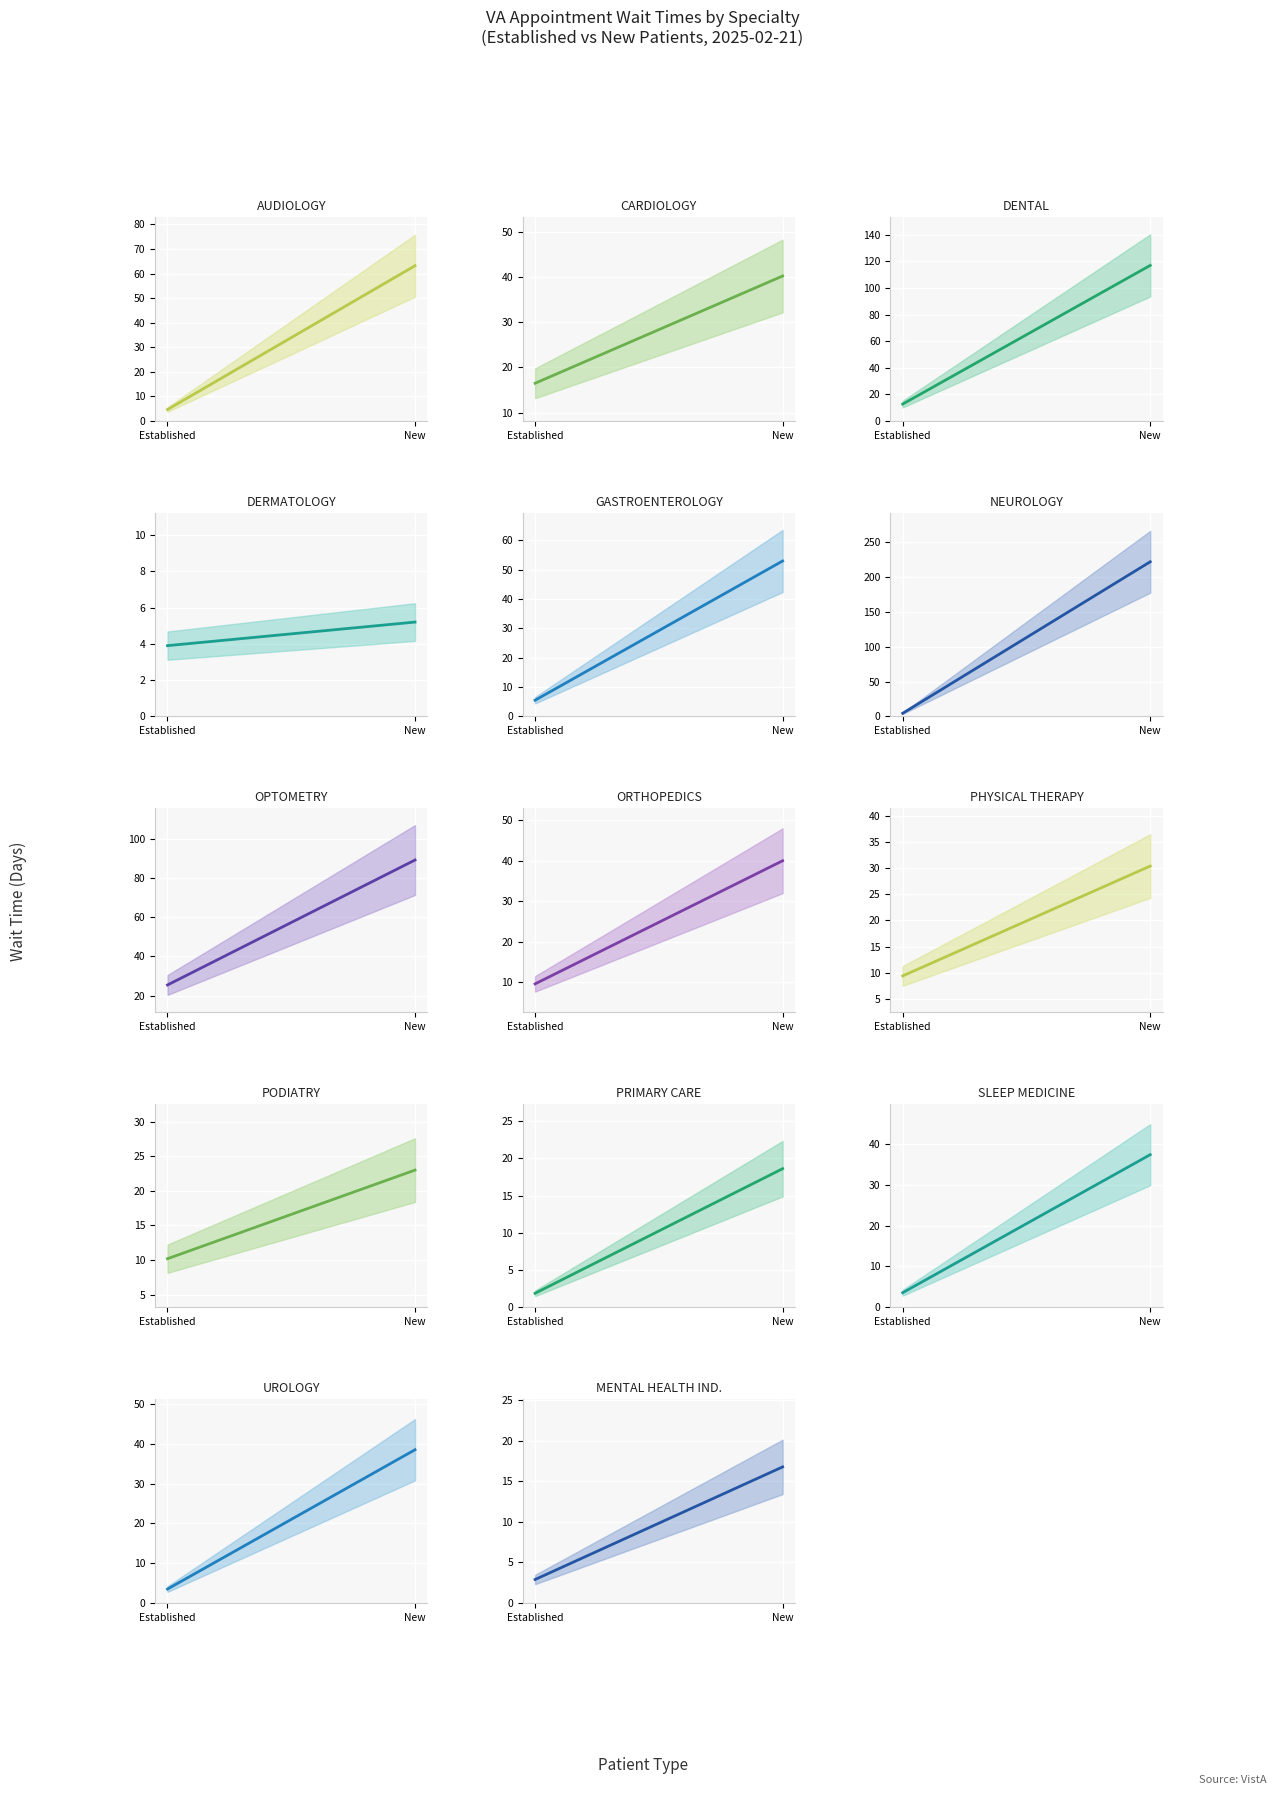

What is the sum of all EstablishedPatients values?

114.0